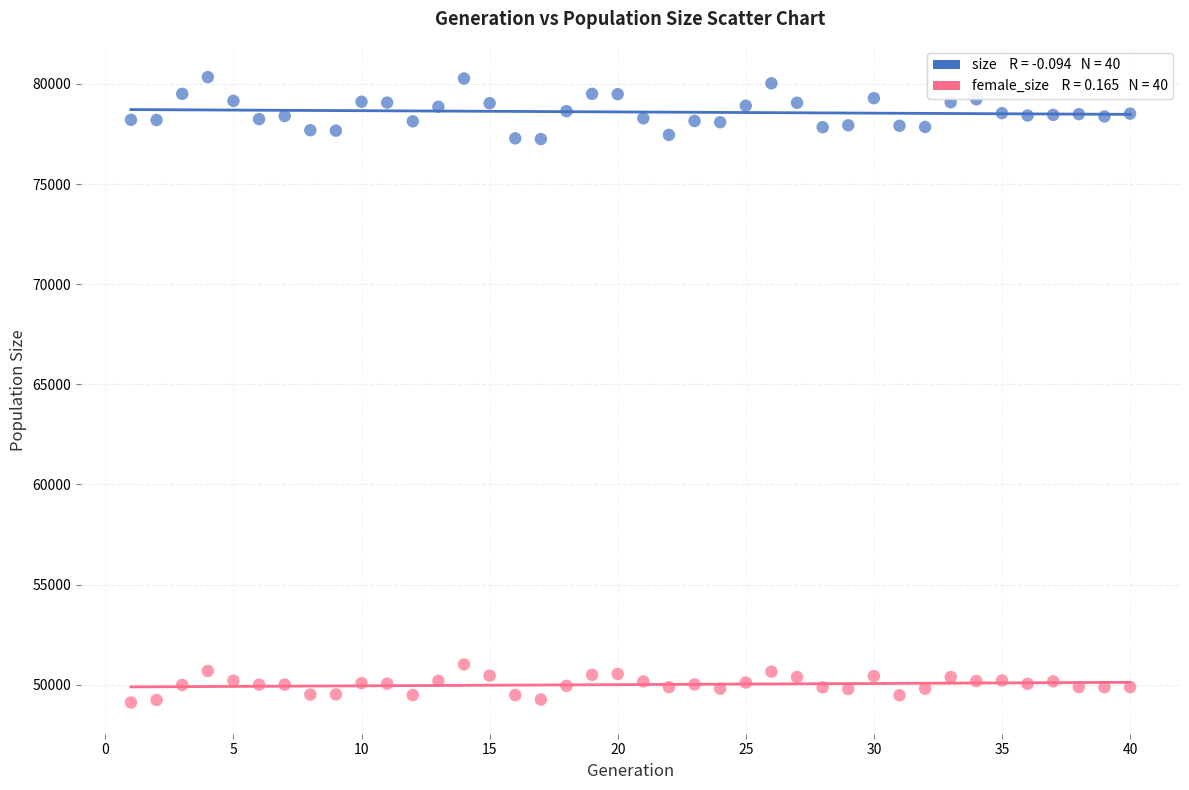

Across all data points, what is the range of X values (max minus min)?

39